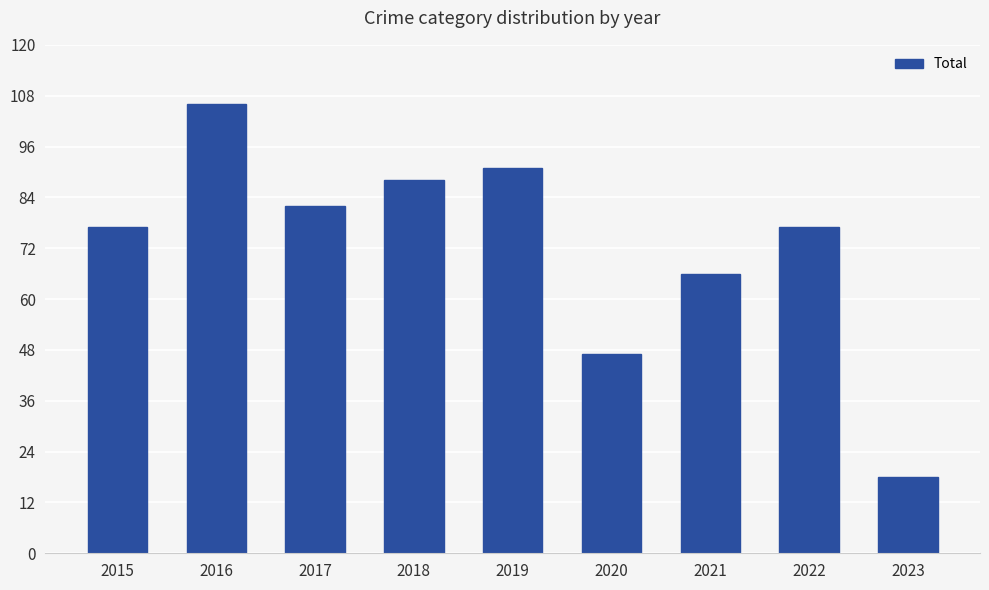

What value does the data have at 2019?

91